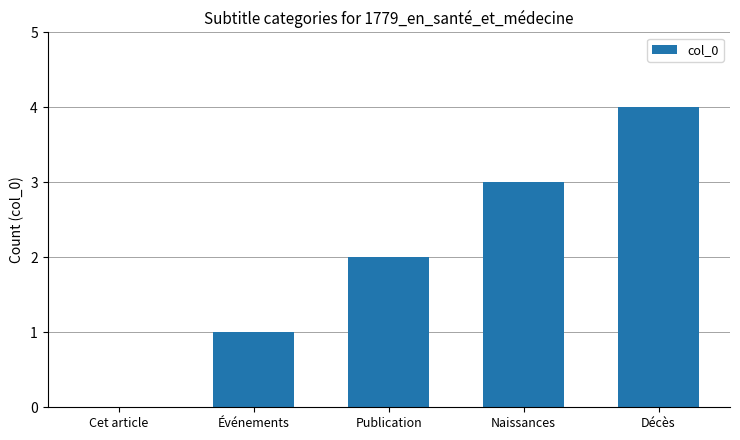

What is the ratio of the value at Décès to the value at Événements?

4.0